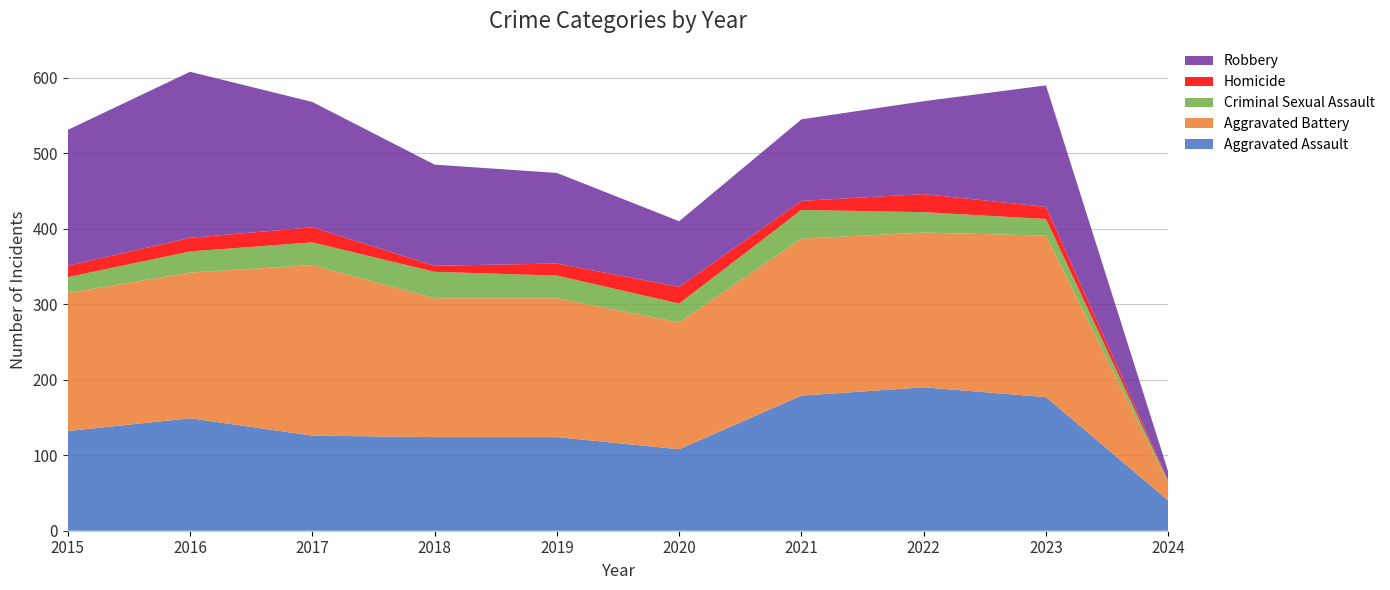

Reading right to left, list all the values displayed in this chart.

Aggravated Assault: 2024=40	2023=177	2022=190	2021=179	2020=108	2019=124	2018=124	2017=126	2016=149	2015=132
Aggravated Battery: 2024=23	2023=214	2022=205	2021=208	2020=168	2019=184	2018=184	2017=226	2016=193	2015=183
Criminal Sexual Assault: 2024=2	2023=22	2022=27	2021=38	2020=25	2019=30	2018=35	2017=30	2016=28	2015=21
Homicide: 2024=1	2023=16	2022=24	2021=12	2020=22	2019=16	2018=8	2017=20	2016=18	2015=15
Robbery: 2024=12	2023=161	2022=123	2021=108	2020=87	2019=120	2018=134	2017=166	2016=220	2015=180